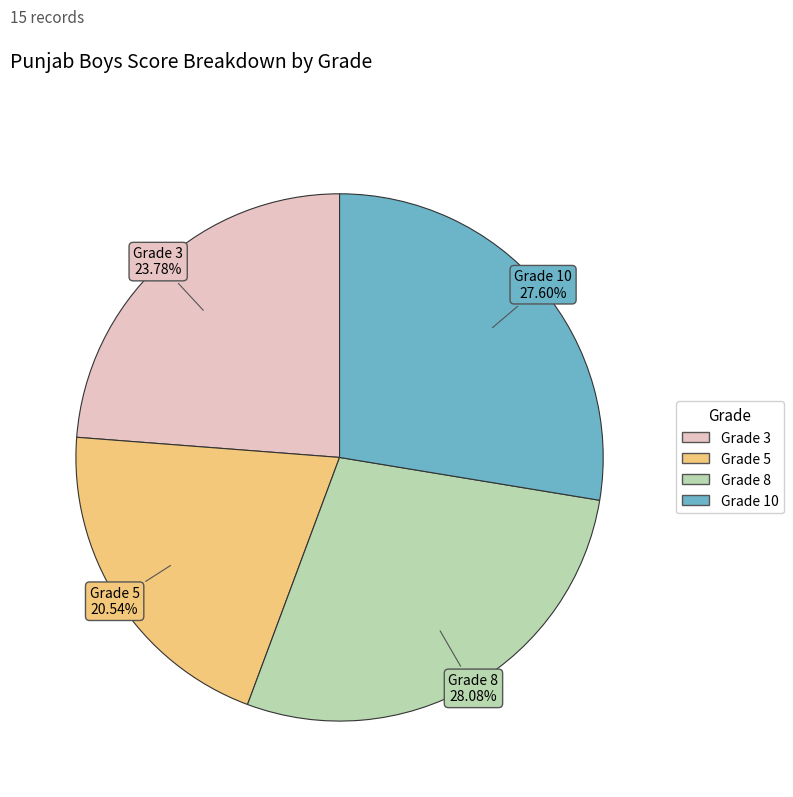

How many segments does this pie chart have?

4